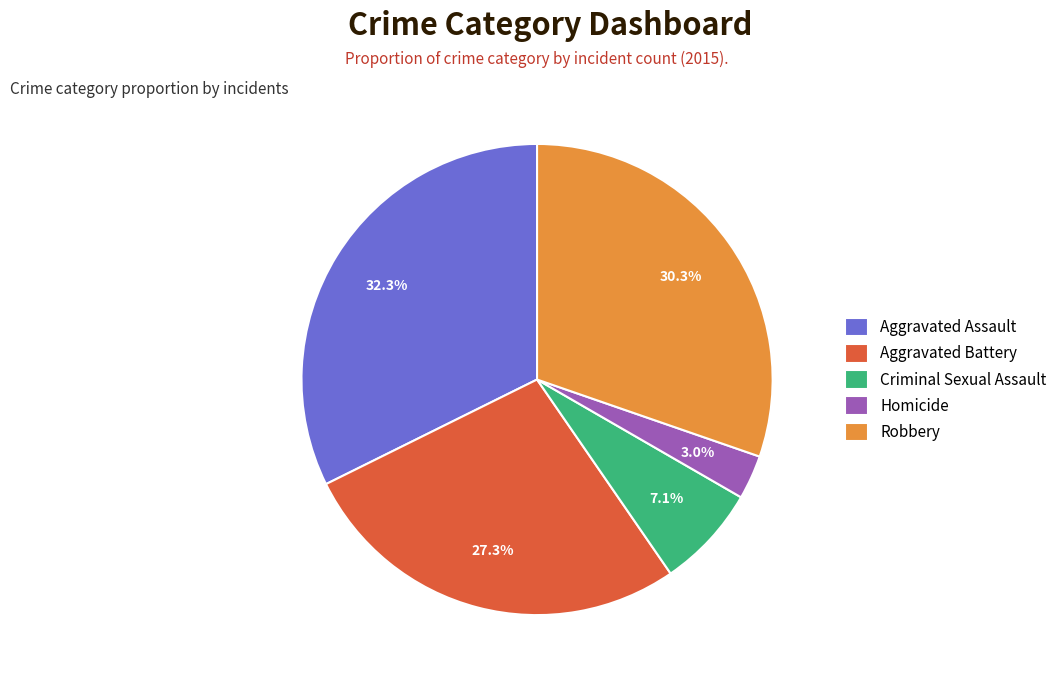

Between Aggravated Battery and Homicide, which is larger?

Aggravated Battery